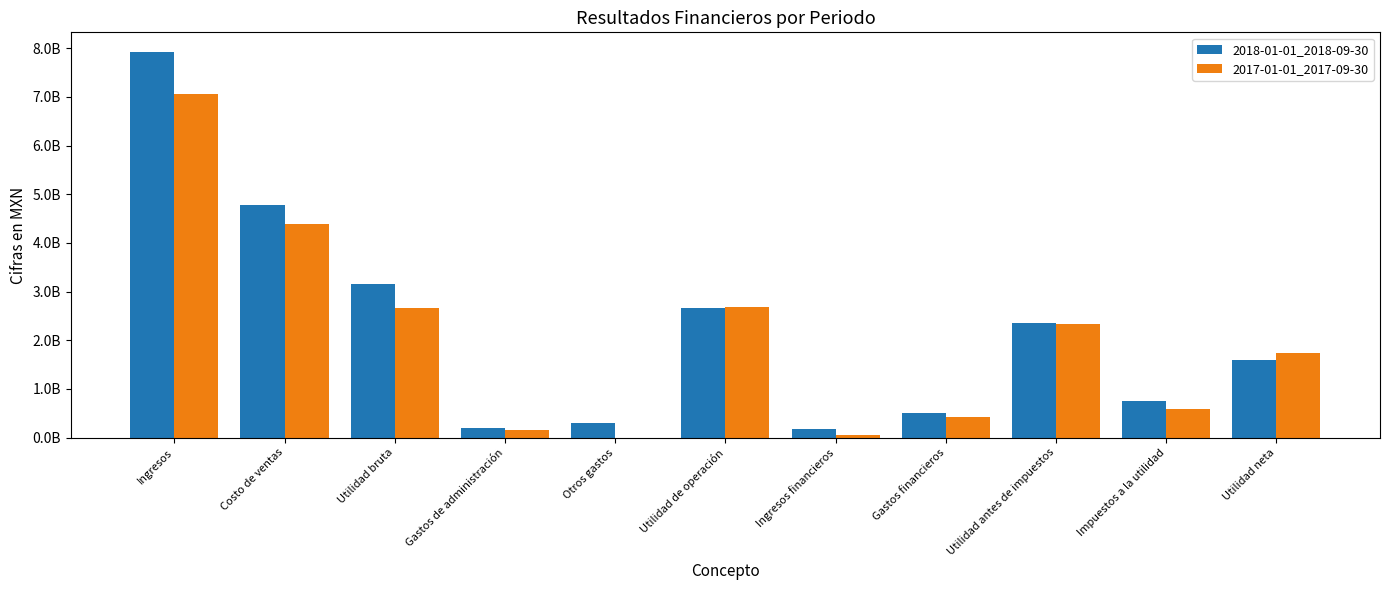

True or false: 2017-01-01_2017-09-30 has a value of 0 at Otros gastos.

True